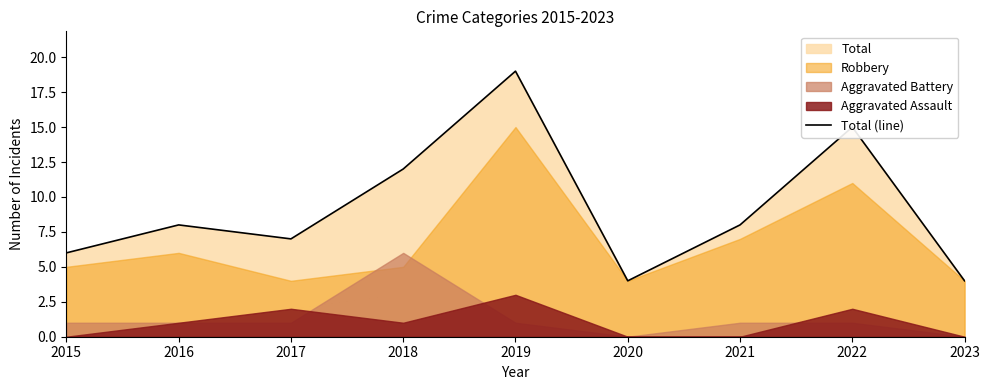

Is it true that the value at 2022 is 9?

False